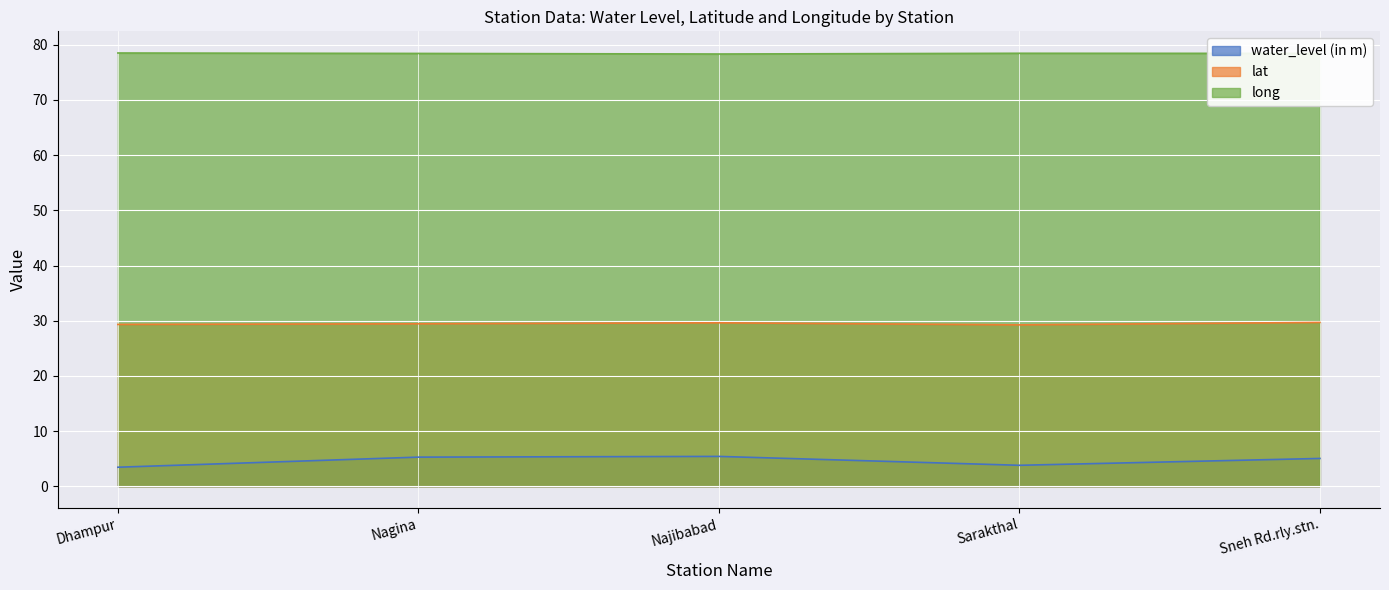

Reading left to right, extract all data points from this chart.

water_level (in m): Dhampur=3.4	Nagina=5.3	Najibabad=5.4	Sarakthal=3.8	Sneh Rd.rly.stn.=5.0
lat: Dhampur=29.3	Nagina=29.4	Najibabad=29.6	Sarakthal=29.2	Sneh Rd.rly.stn.=29.7
long: Dhampur=78.5	Nagina=78.4	Najibabad=78.3	Sarakthal=78.5	Sneh Rd.rly.stn.=78.4